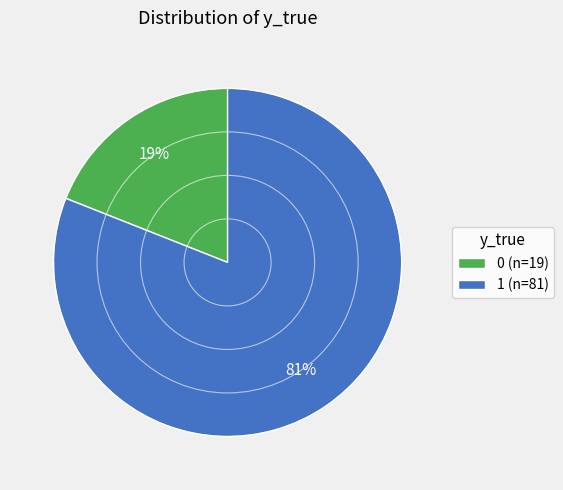

Is the sum of 0 (n=19) and 1 (n=81) greater than half?

Yes